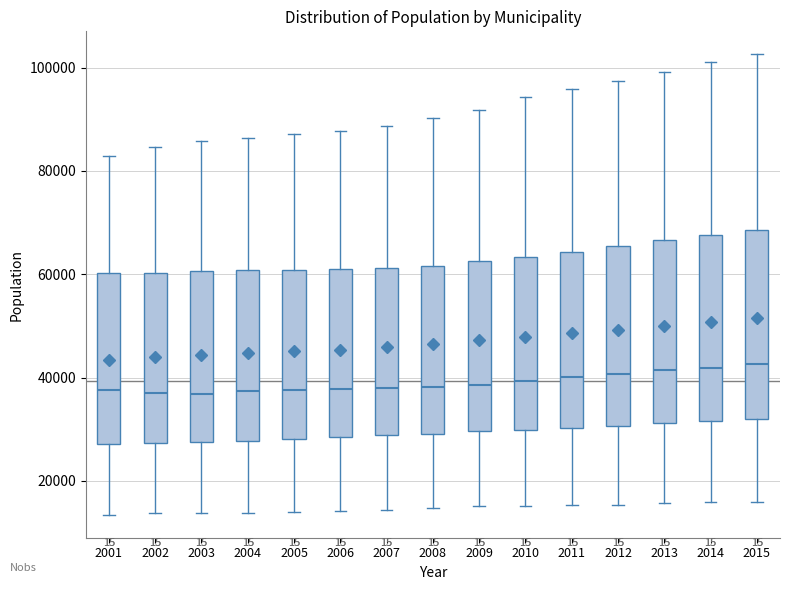

Reading left to right, read every box against the y-axis: the position of its median line, the range the box covers, and the ends of its whiskers. The values are not printed on the chart, so give them approximately, as read against the axis.

2001: median 38000, box 28000 to 60000, whiskers 14000 to 82000
2002: median 38000, box 28000 to 60000, whiskers 14000 to 84000
2003: median 36000, box 28000 to 60000, whiskers 14000 to 86000
2004: median 38000, box 28000 to 60000, whiskers 14000 to 86000
2005: median 38000, box 28000 to 60000, whiskers 14000 to 88000
2006: median 38000, box 28000 to 60000, whiskers 14000 to 88000
2007: median 38000, box 28000 to 62000, whiskers 14000 to 88000
2008: median 38000, box 30000 to 62000, whiskers 14000 to 90000
2009: median 38000, box 30000 to 62000, whiskers 16000 to 92000
2010: median 40000, box 30000 to 64000, whiskers 16000 to 94000
2011: median 40000, box 30000 to 64000, whiskers 16000 to 96000
2012: median 40000, box 30000 to 66000, whiskers 16000 to 98000
2013: median 42000, box 32000 to 66000, whiskers 16000 to 100000
2014: median 42000, box 32000 to 68000, whiskers 16000 to 102000
2015: median 42000, box 32000 to 68000, whiskers 16000 to 102000